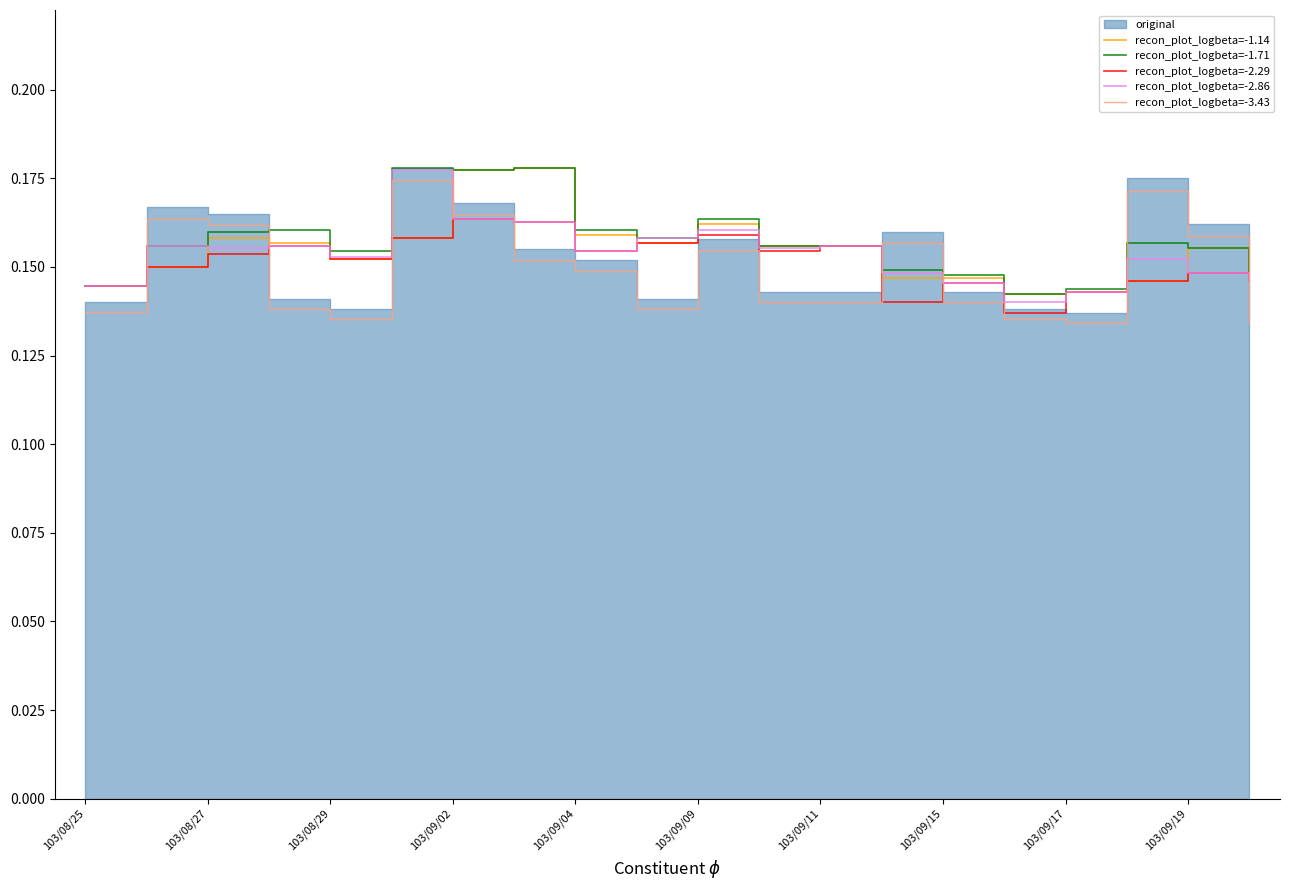

How many lines are shown in the chart?

5